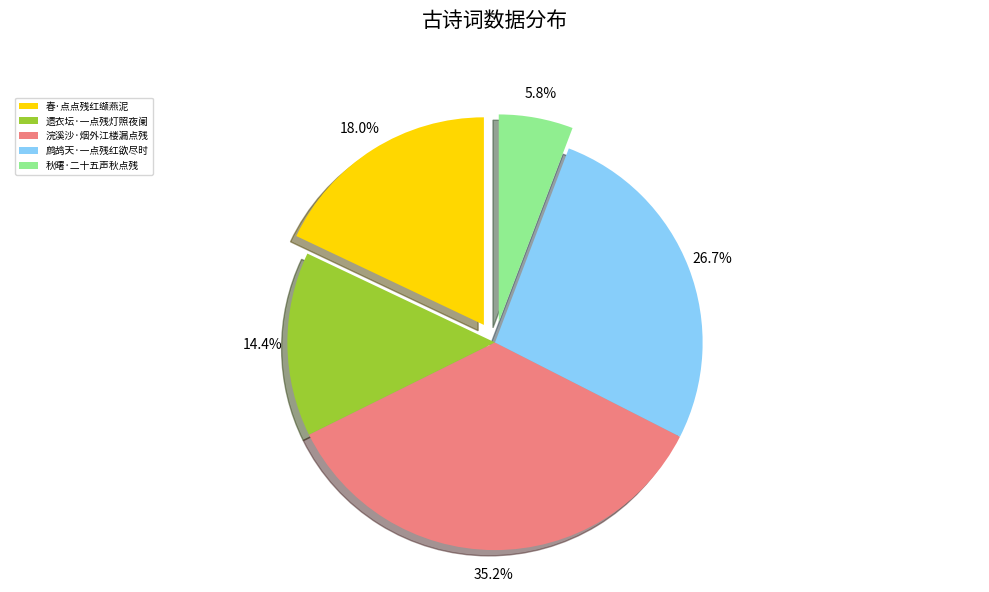

To the nearest percent, what is the difference between the largest and smallest slice percentages?

29%